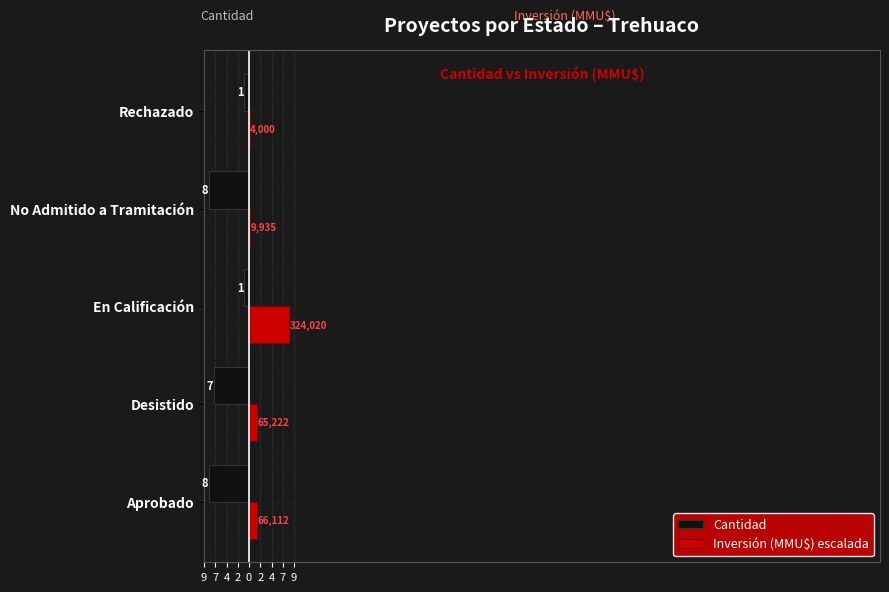

What are all the series names shown in the legend?

Cantidad, Inversión (MMU$) escalada